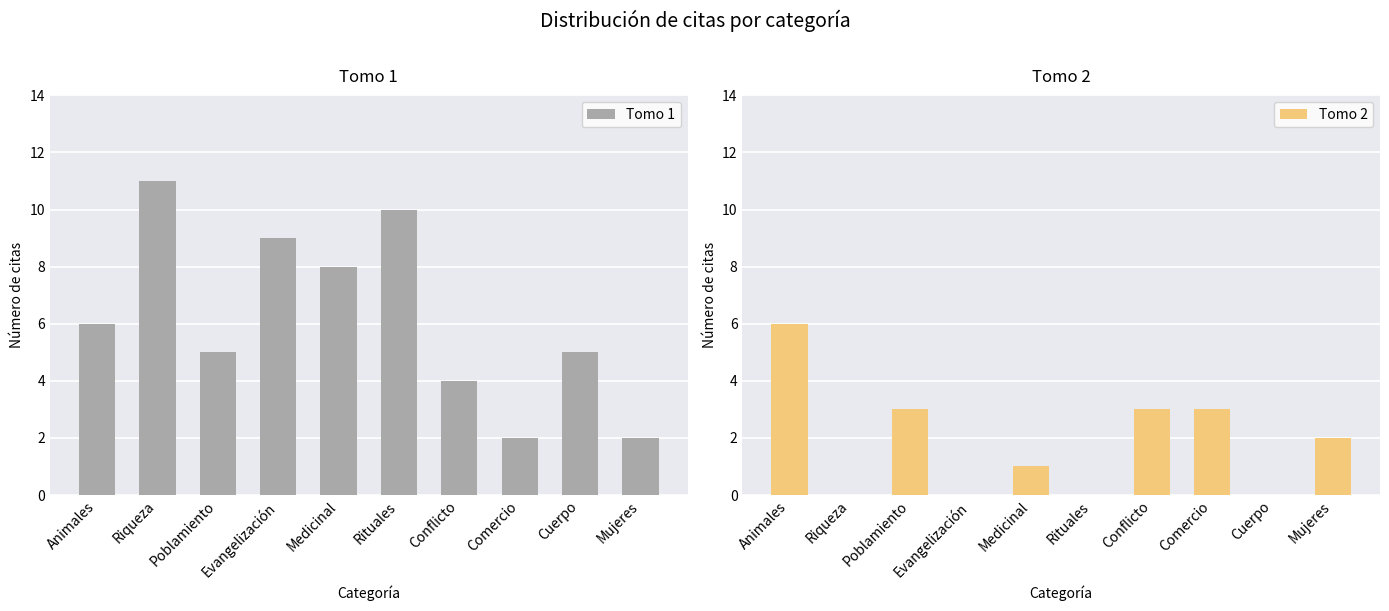

Is it true that Tomo 2 equals 3 at Poblamiento?

True